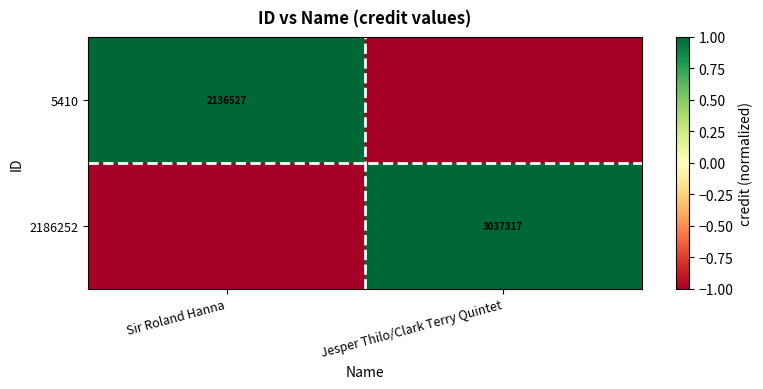

True or false: 2186252 has a value of 5228110 at Jesper Thilo/Clark Terry Quintet.

False